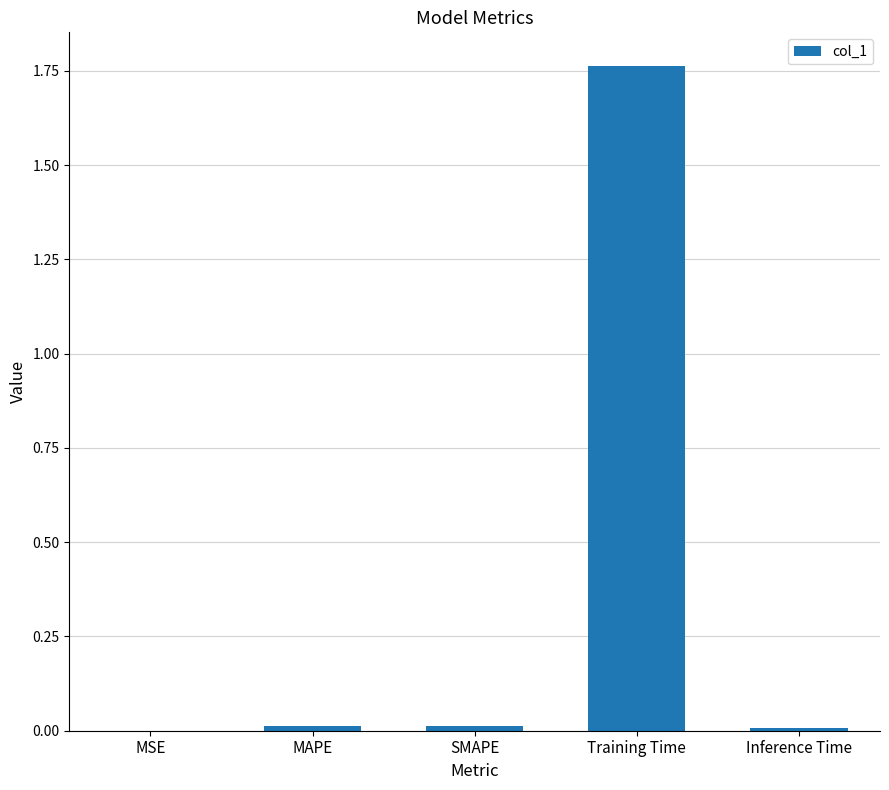

Which label corresponds to the largest value in the chart?

Training Time